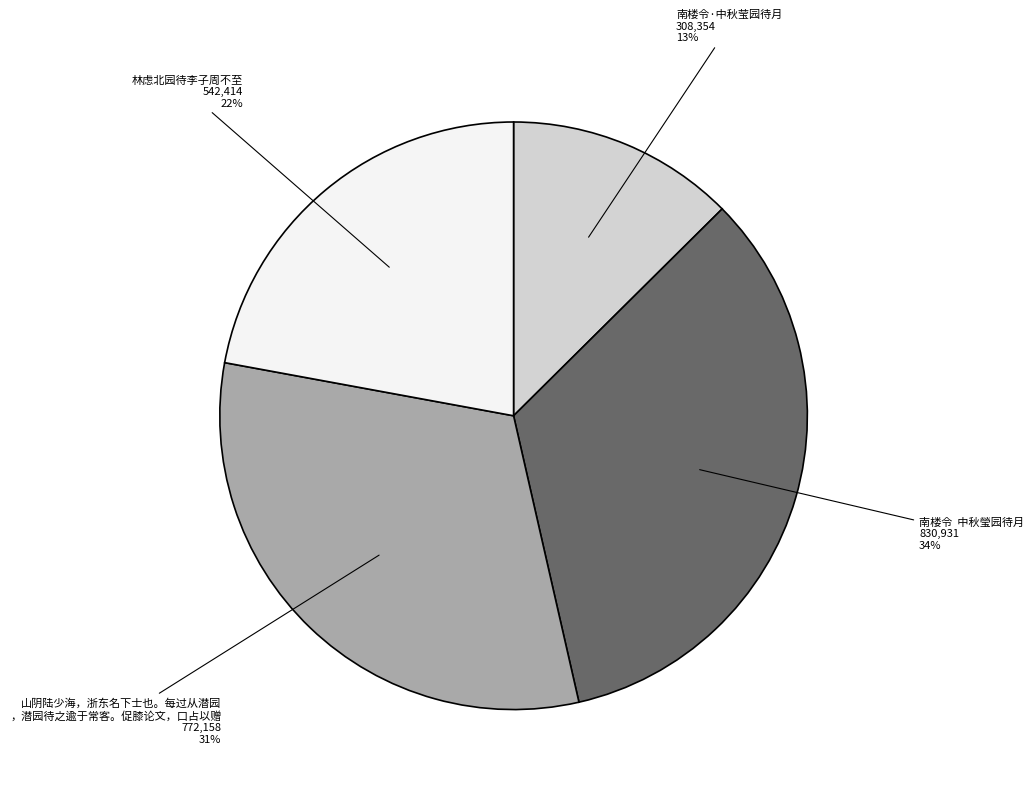

Is there a majority slice in this chart?

No